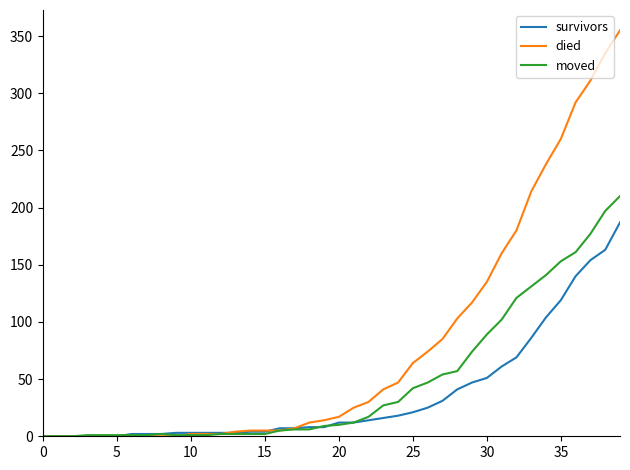

Is this an area chart (filled region under the line)?

No